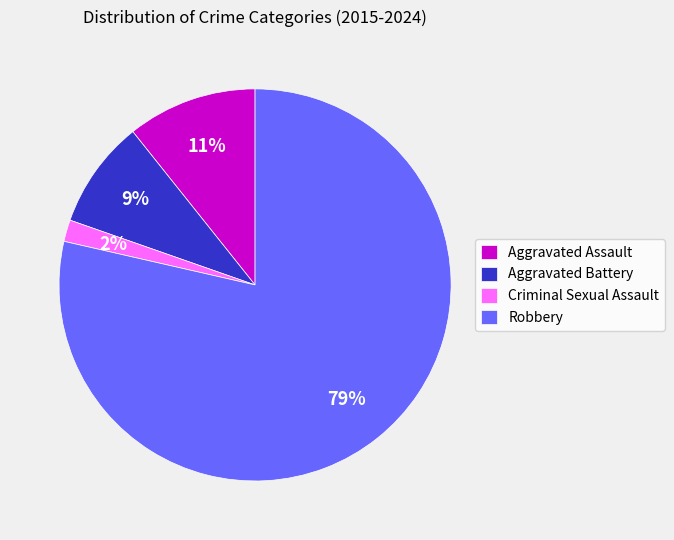

Is the sum of Robbery and Criminal Sexual Assault greater than half?

Yes